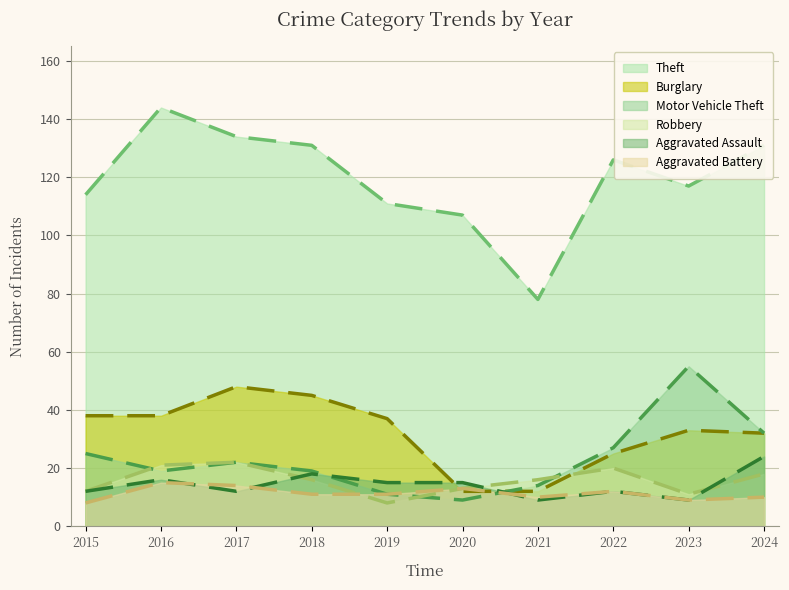

What is the value of the Burglary point at the 7th from the left?

12